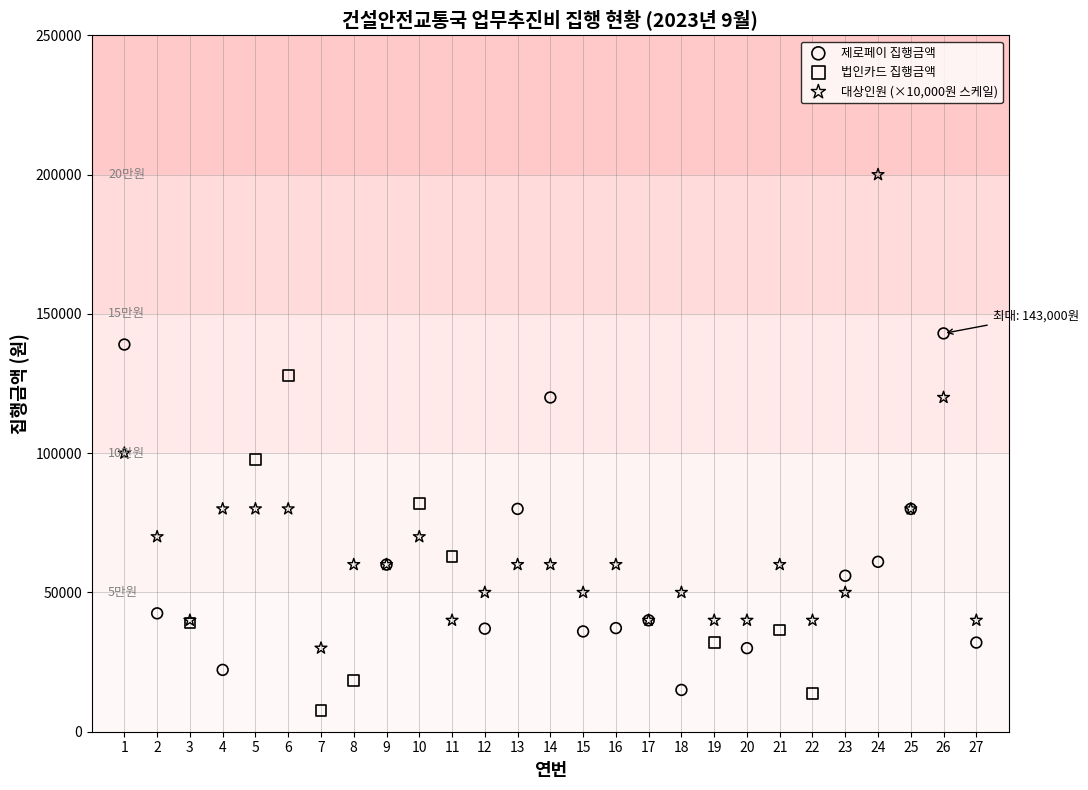

Which series contains the highest Y value?

대상인원 (×10,000원 스케일)